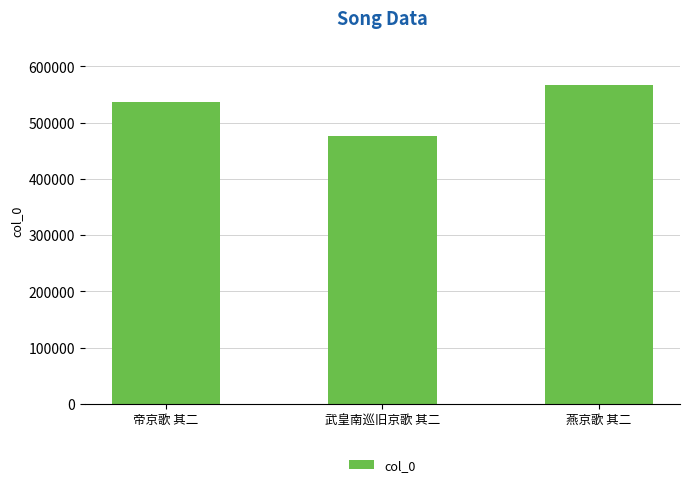

The chart shows a value of 961624 at 帝京歌 其二. True or false?

False